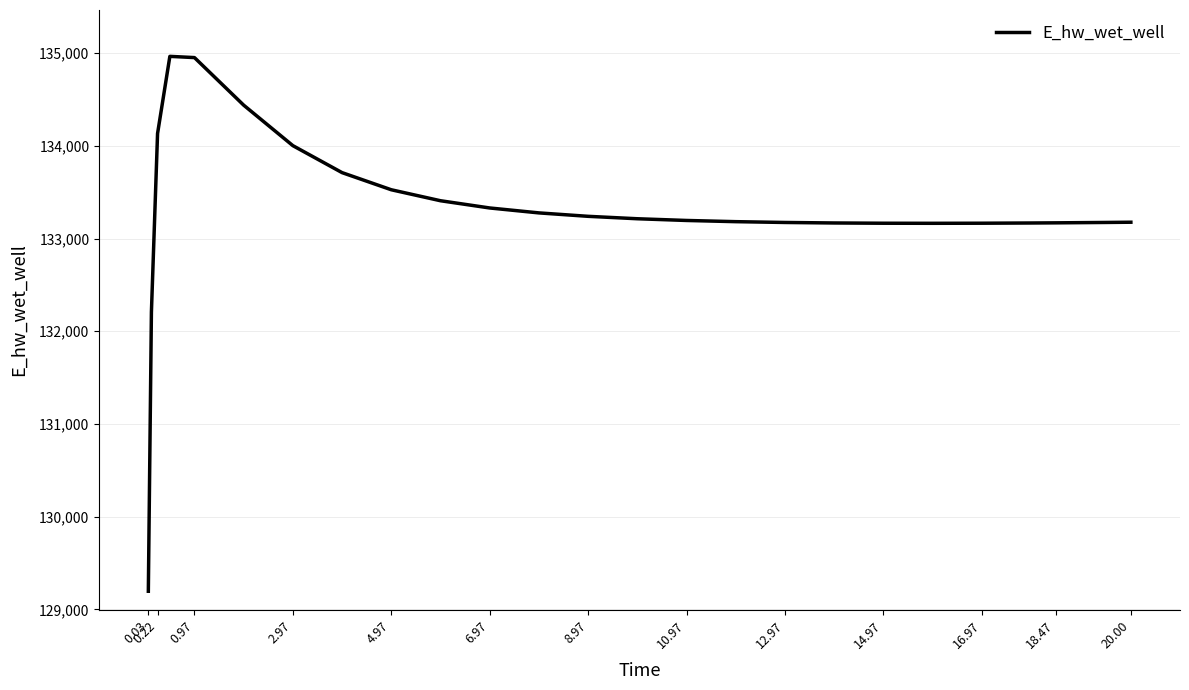

What is the minimum value shown in the chart?

129196.0